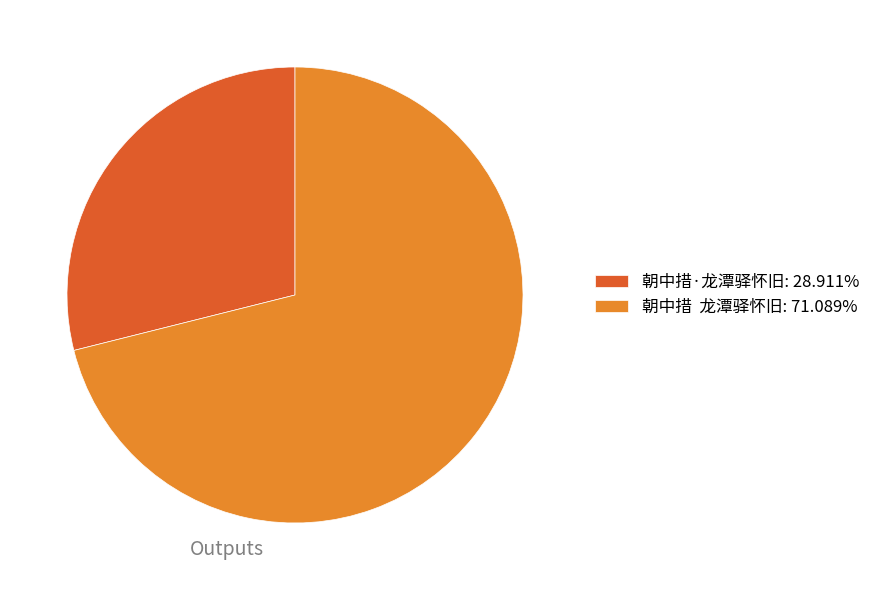

Approximately how many times larger is the value at 朝中措·龙潭驿怀旧: 28.911% compared to 朝中措 龙潭驿怀旧: 71.089%?

0.4